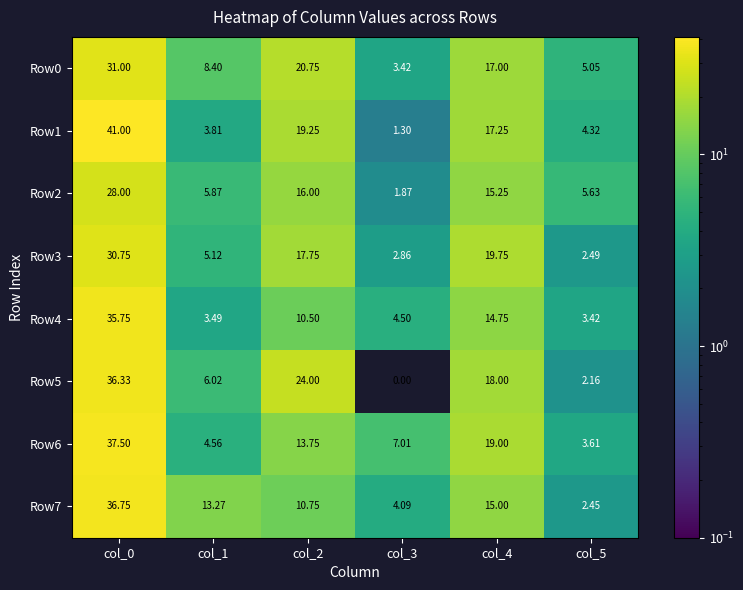

Is the value of Row5 at col_1 greater than the value of Row6 at col_3?

No